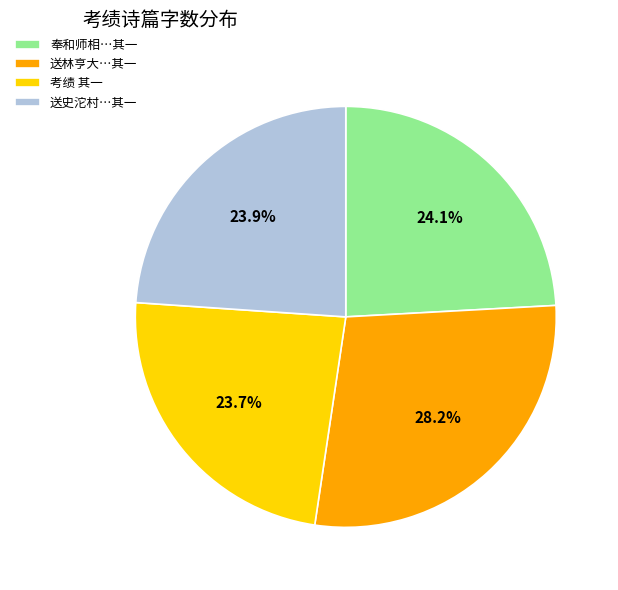

Combined, what portion of the pie is 送林亨大…其一 and 考绩 其一?

52.0%